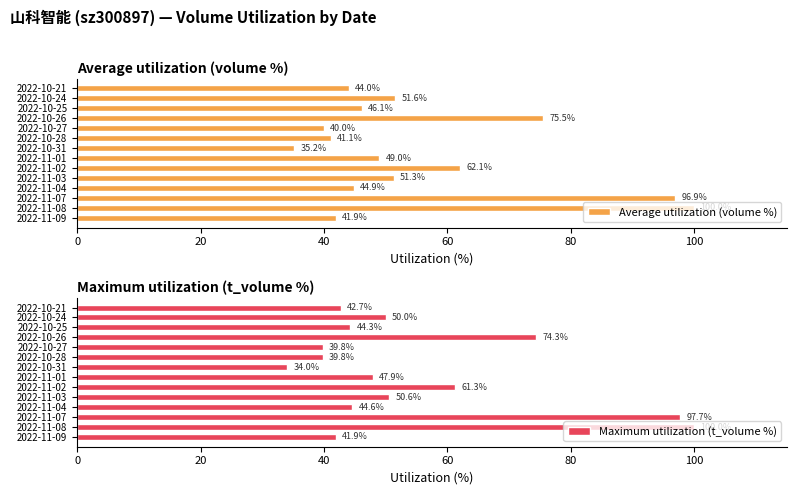

The Average utilization (volume %) series shows 15.2 at 2022-10-25. True or false?

False